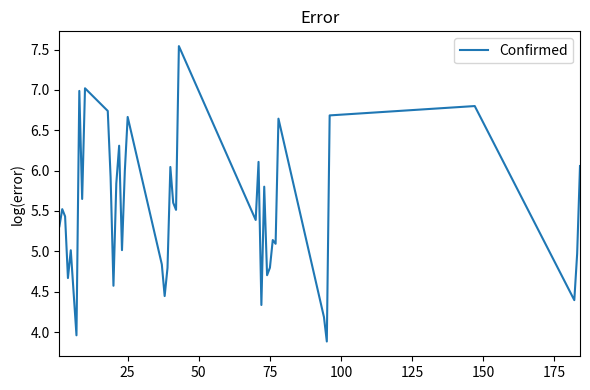

What is the smallest value displayed?

3.9